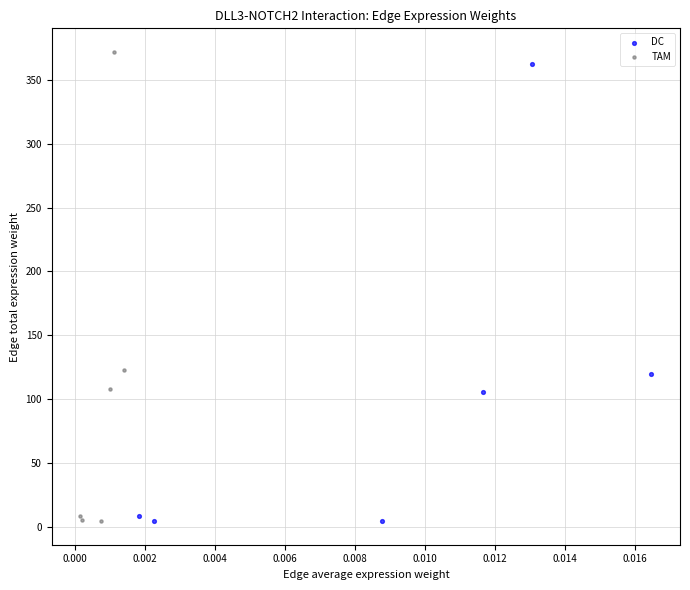

Which series has the largest Y range (max minus min)?

TAM